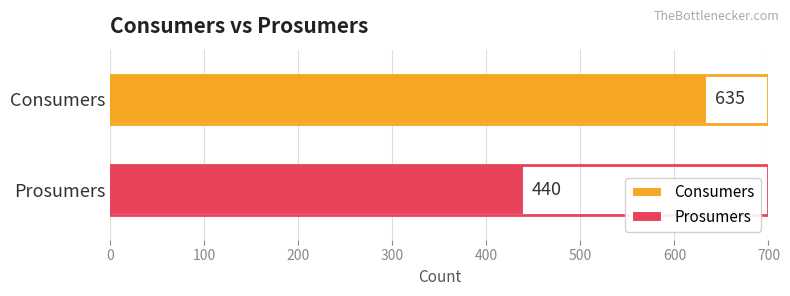

What are all the series names shown in the legend?

Consumers, Prosumers